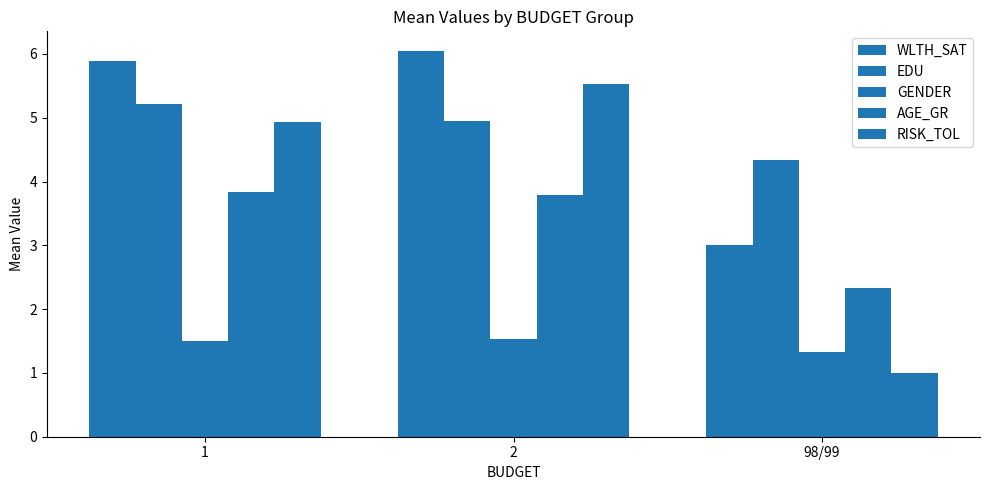

Which has a higher value, 98/99 or 1?

1